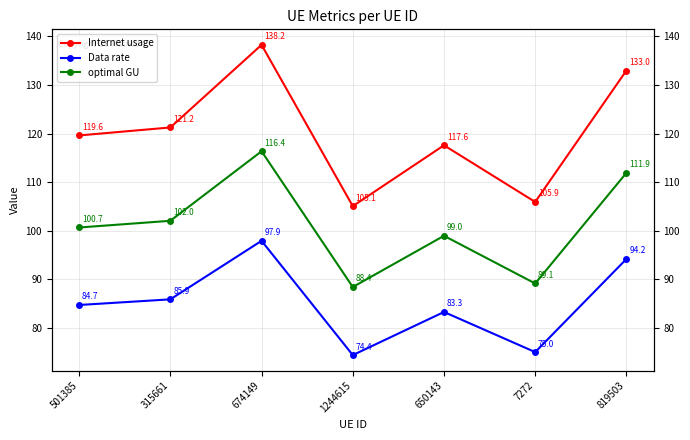

How many lines are shown in the chart?

3